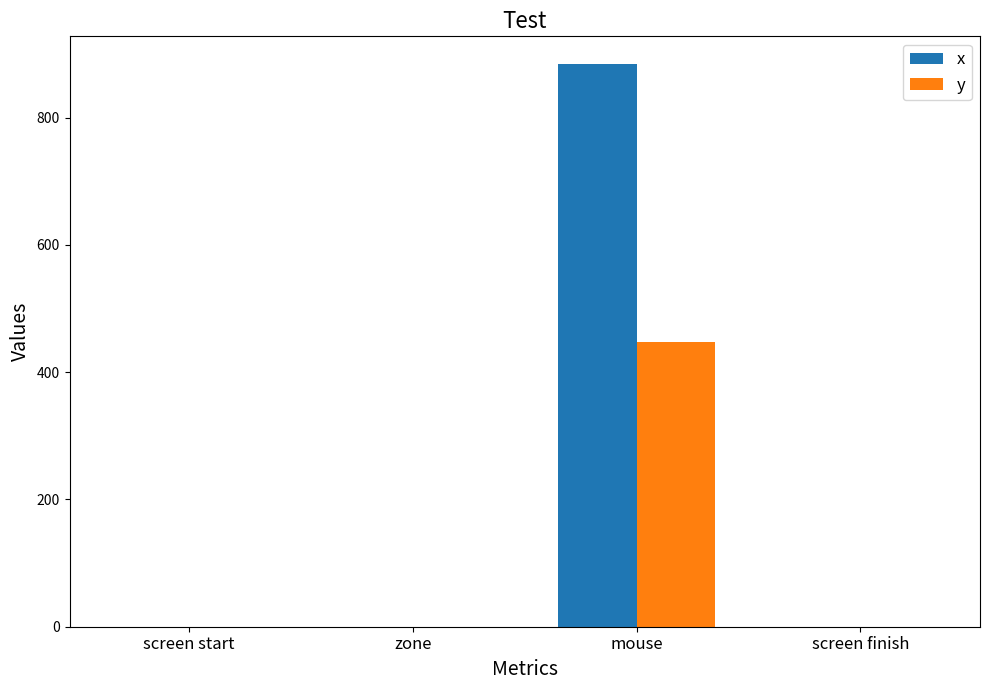

What is the greatest value displayed?

883.6